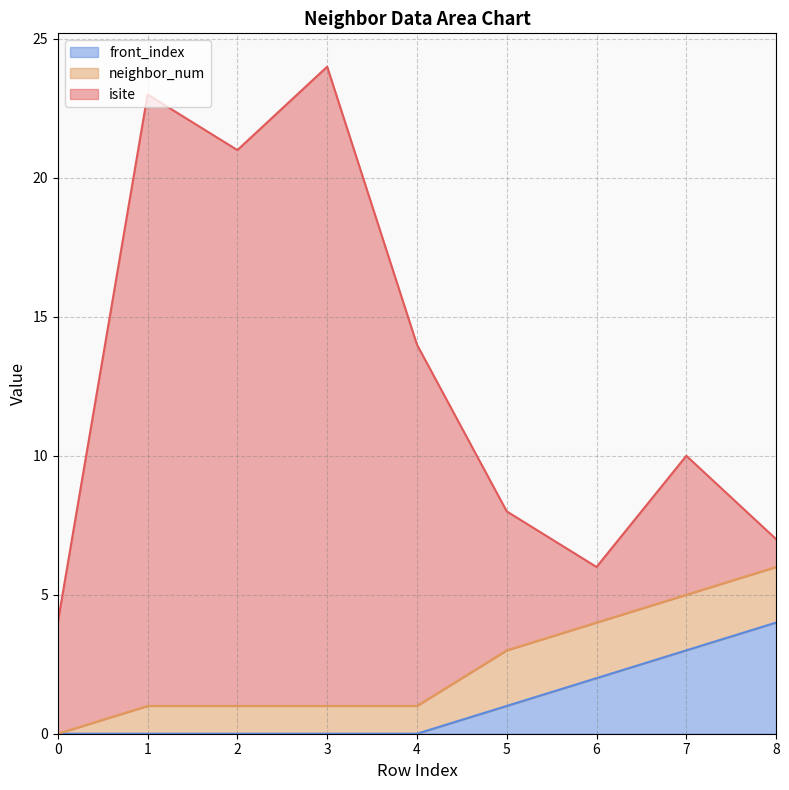

Does the chart display data point markers on the line(s)?

No